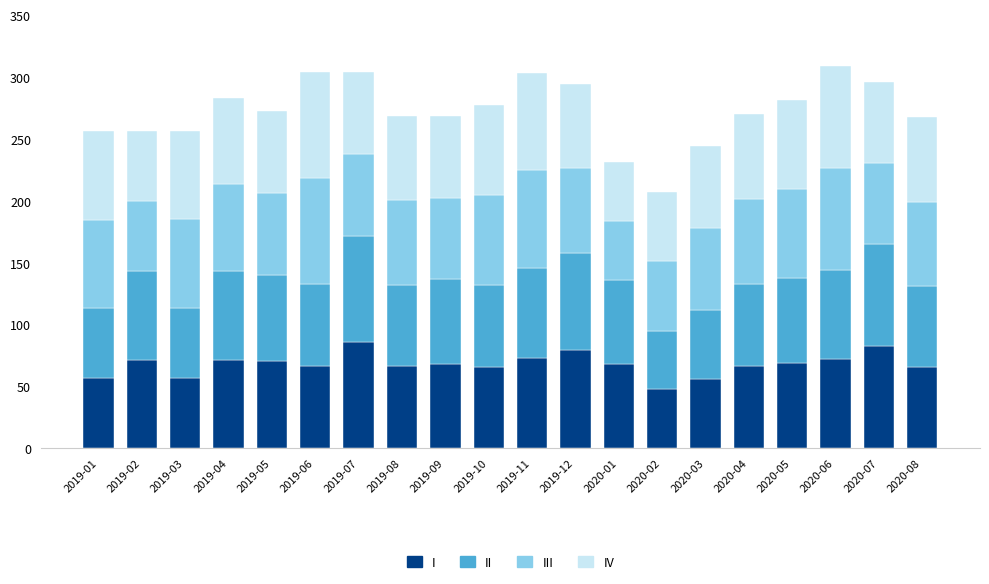

What is the maximum value for I?

85.9